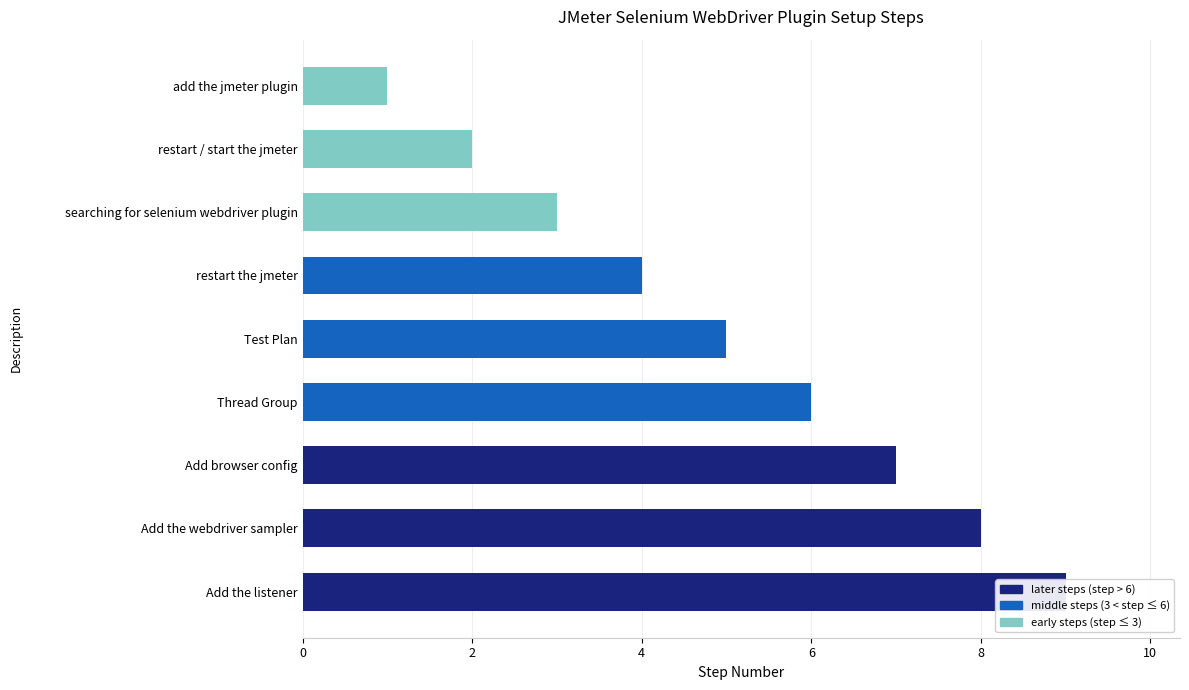

How many bars are there in total?

9